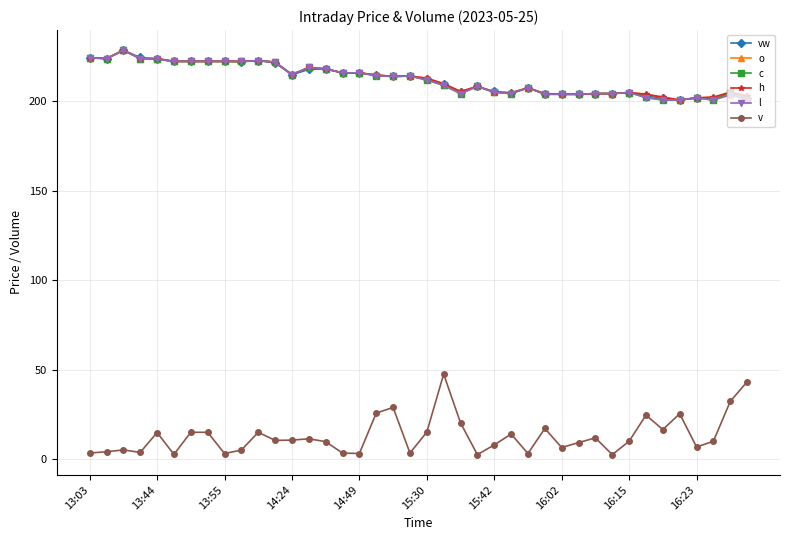

What is the value of the vw point at the 34th from the left?

203.2